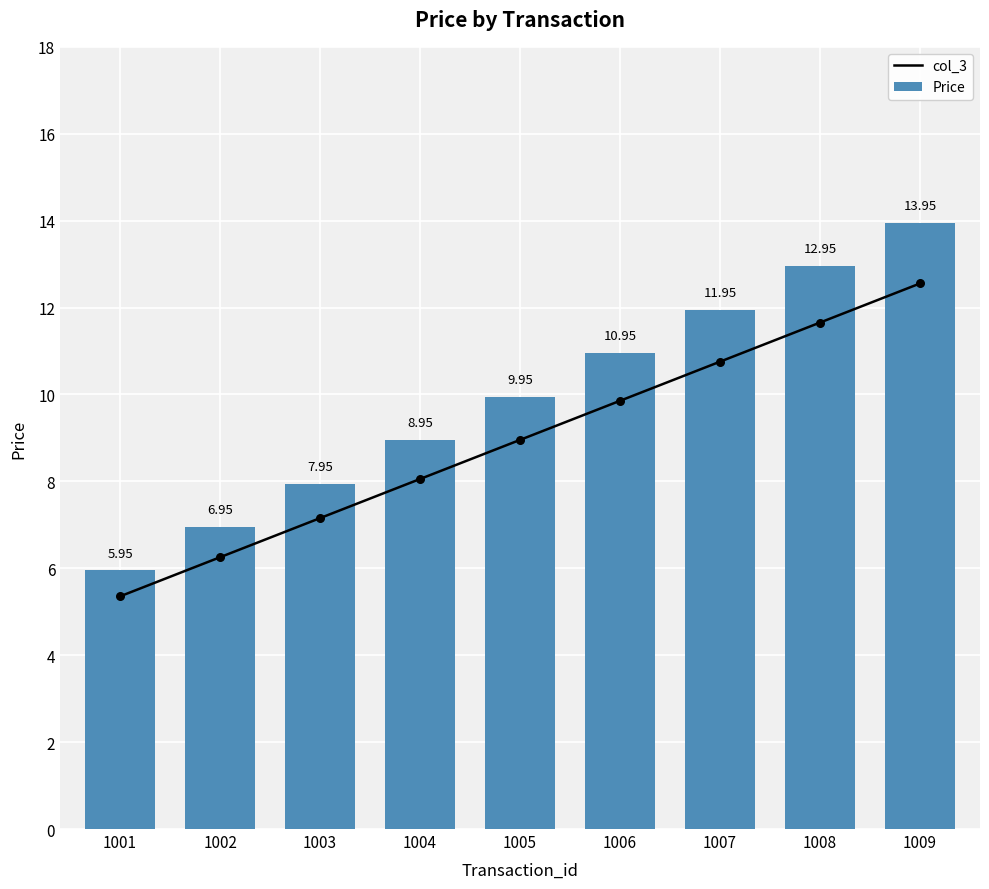

Which series contains the lowest Y value?

col_3